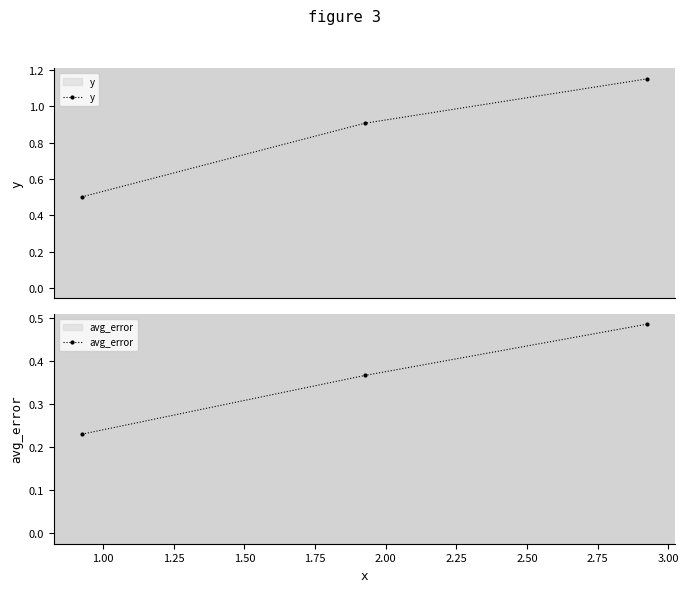

What is the maximum value shown in the chart?

1.2